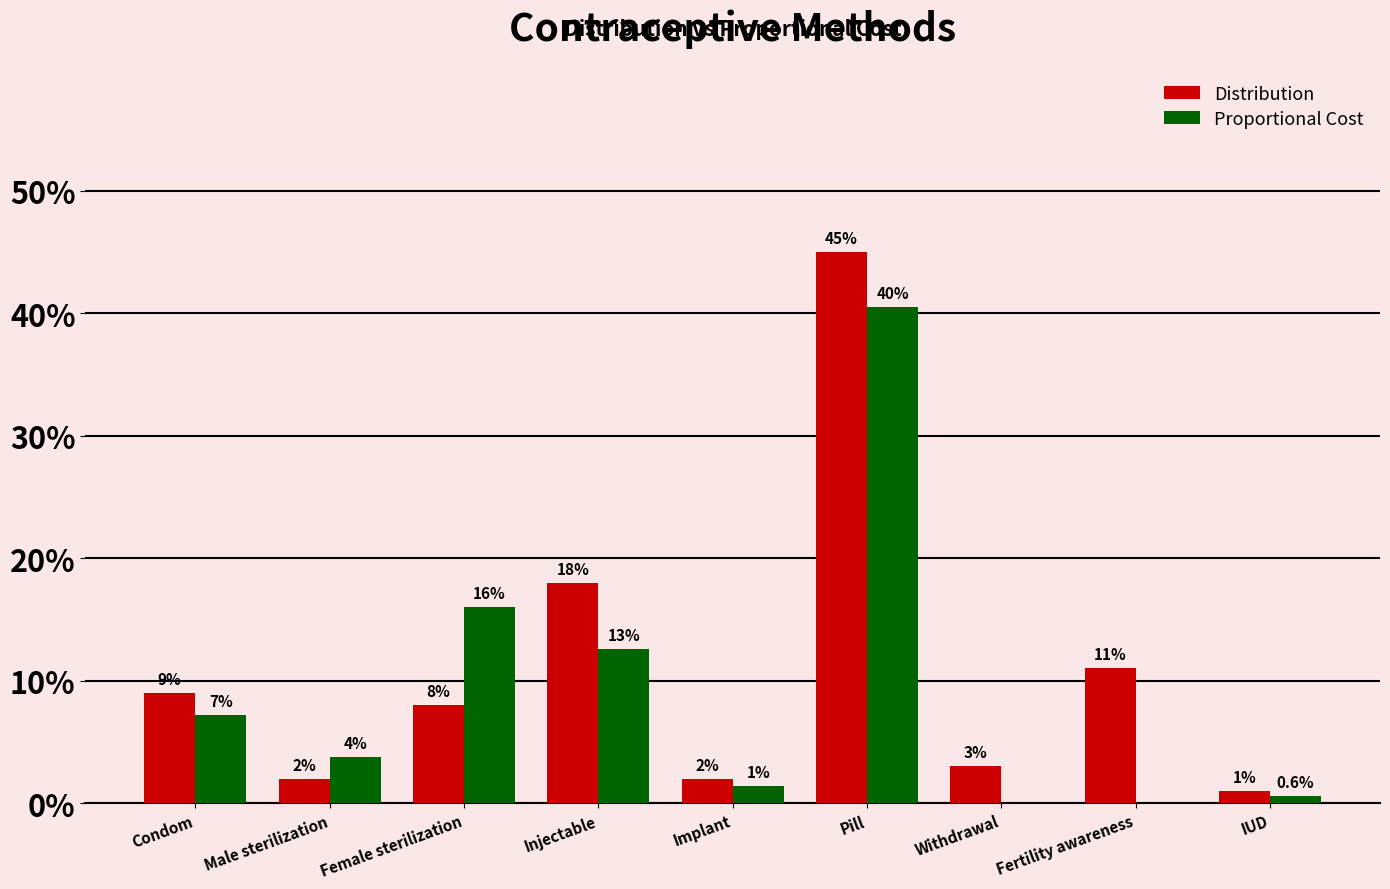

What is the label of the 6th bar from the right?

Injectable